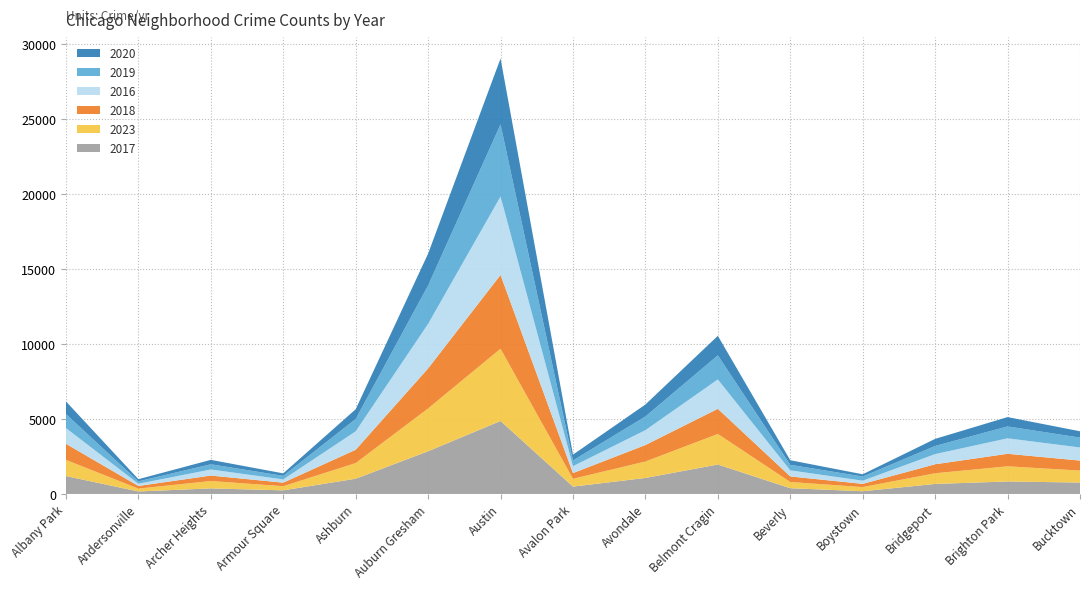

Reading left to right, transcribe all the data shown in this chart.

2017: Albany Park=1196	Andersonville=168	Archer Heights=372	Armour Square=242	Ashburn=1018	Auburn Gresham=2852	Austin=4873	Avalon Park=492	Avondale=1068	Belmont Cragin=1967	Beverly=385	Boystown=182	Bridgeport=670	Brighton Park=834	Bucktown=763
2023: Albany Park=1079	Andersonville=190	Archer Heights=493	Armour Square=277	Ashburn=1044	Auburn Gresham=2858	Austin=4821	Avalon Park=523	Avondale=1098	Belmont Cragin=2039	Beverly=415	Boystown=278	Bridgeport=712	Brighton Park=1012	Bucktown=799
2018: Albany Park=1074	Andersonville=178	Archer Heights=364	Armour Square=236	Ashburn=889	Auburn Gresham=2671	Austin=4926	Avalon Park=378	Avondale=1101	Belmont Cragin=1678	Beverly=371	Boystown=214	Bridgeport=601	Brighton Park=835	Bucktown=668
2016: Albany Park=1053	Andersonville=146	Archer Heights=404	Armour Square=217	Ashburn=1229	Auburn Gresham=2973	Austin=5234	Avalon Park=462	Avondale=992	Belmont Cragin=1961	Beverly=405	Boystown=212	Bridgeport=678	Brighton Park=1033	Bucktown=874
2019: Albany Park=930	Andersonville=161	Archer Heights=349	Armour Square=236	Ashburn=823	Auburn Gresham=2563	Austin=4811	Avalon Park=382	Avondale=913	Belmont Cragin=1607	Beverly=370	Boystown=277	Bridgeport=542	Brighton Park=795	Bucktown=658
2020: Albany Park=846	Andersonville=143	Archer Heights=294	Armour Square=167	Ashburn=652	Auburn Gresham=2123	Austin=4400	Avalon Park=387	Avondale=799	Belmont Cragin=1303	Beverly=305	Boystown=151	Bridgeport=474	Brighton Park=622	Bucktown=422